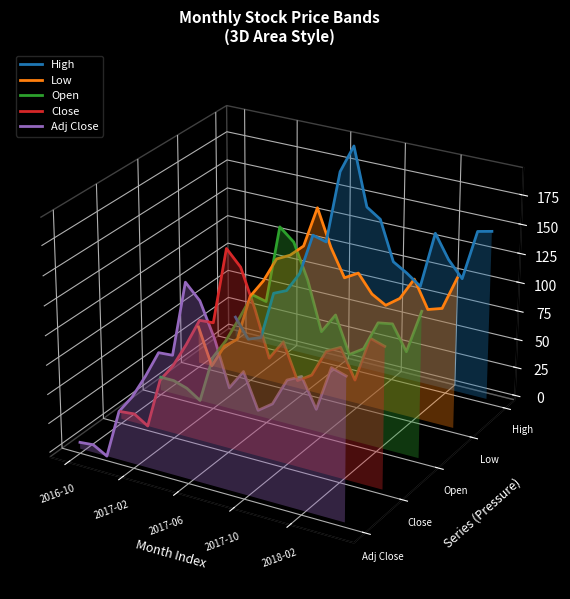

After their last crossing, which series has the higher values: Open or Adj Close?

Open